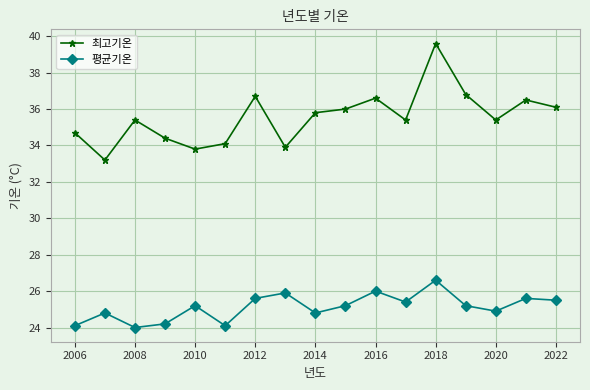

What is the value of the 평균기온 point at the 8th from the left?

25.9